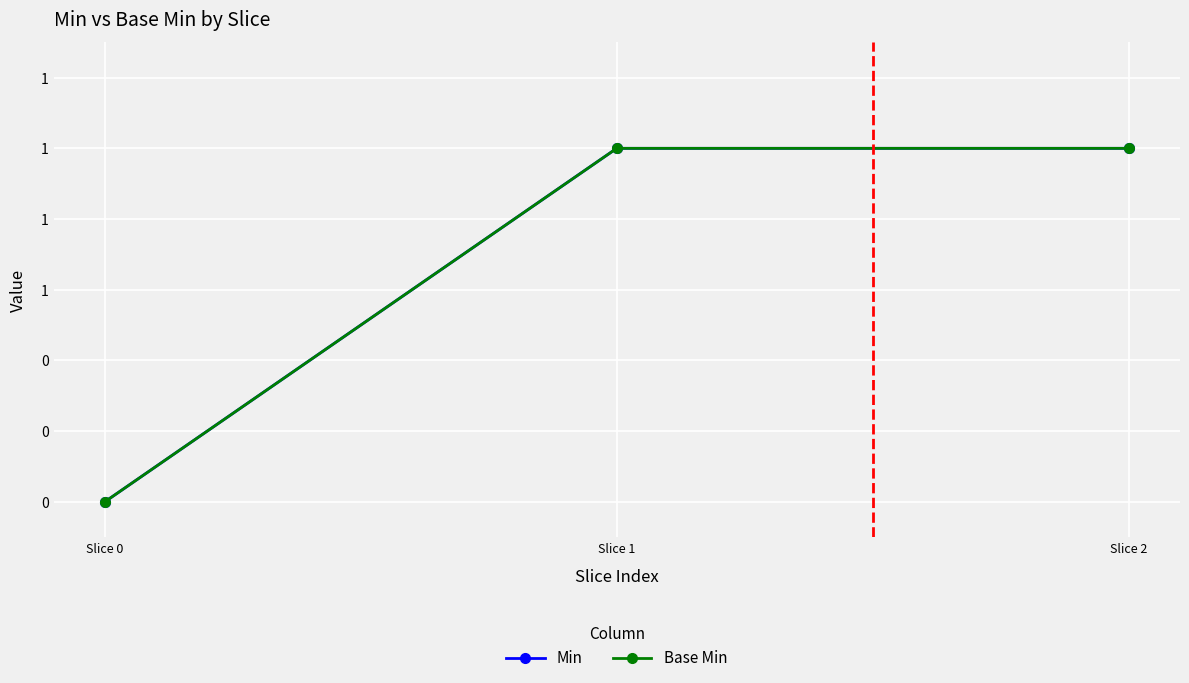

Rank the categories by Base Min value from lowest to highest.

Slice 0, Slice 1, Slice 2